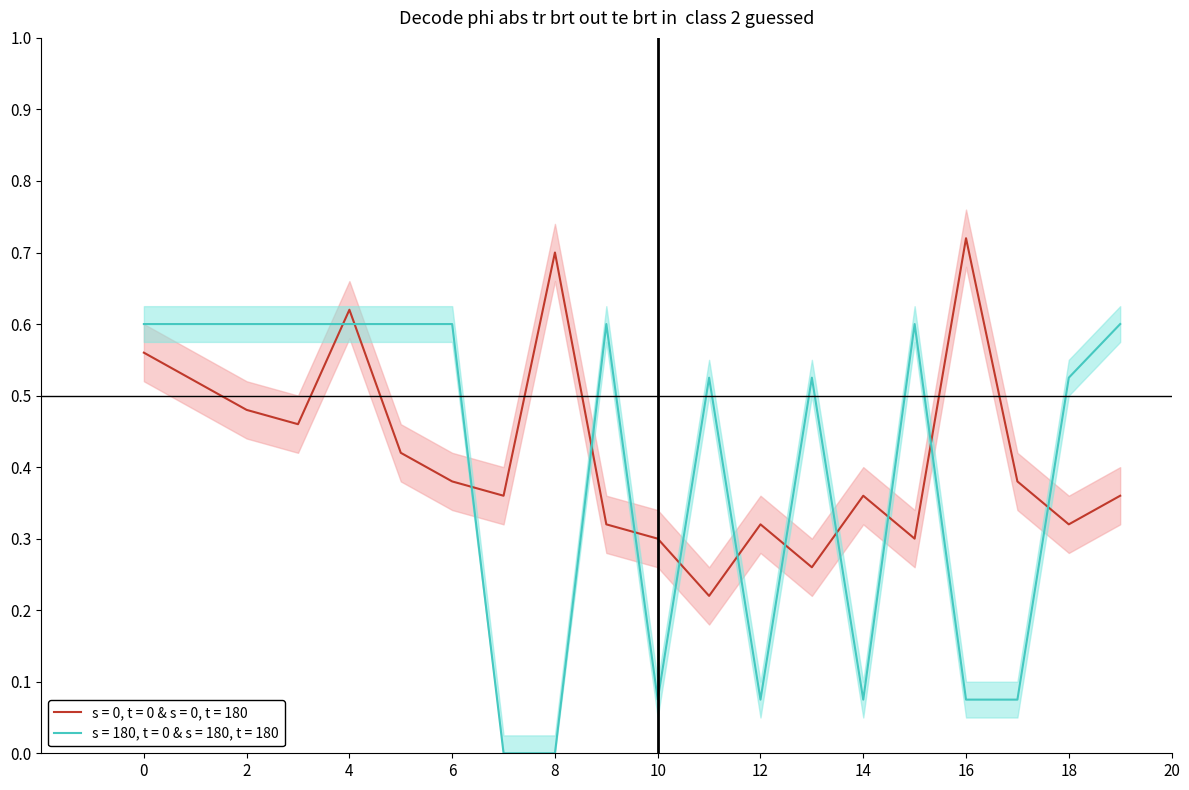

How many interior local valleys does the step series have?

3